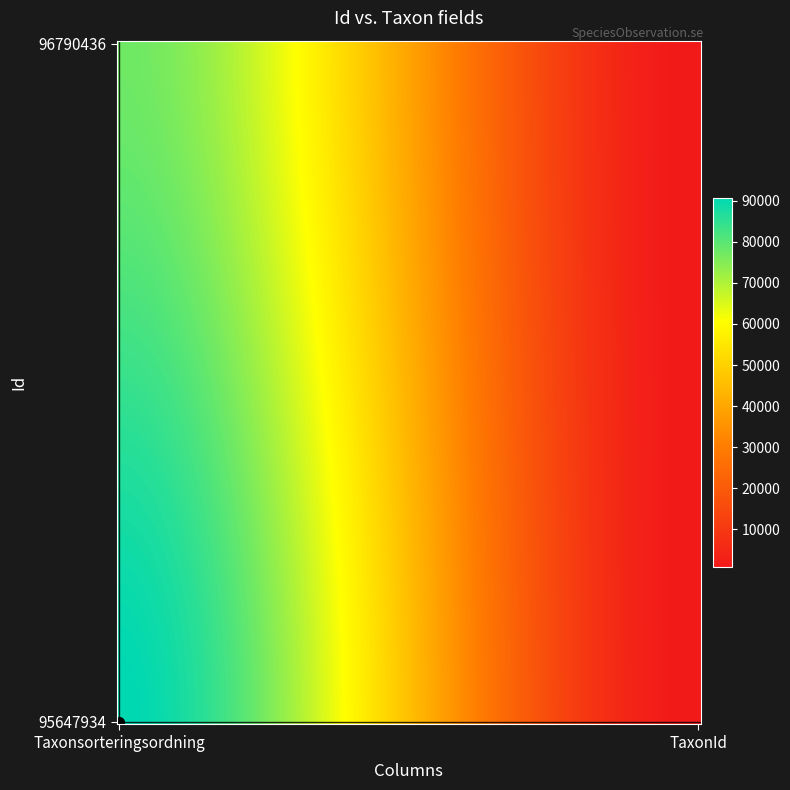

How many categories are shown in the chart?

2